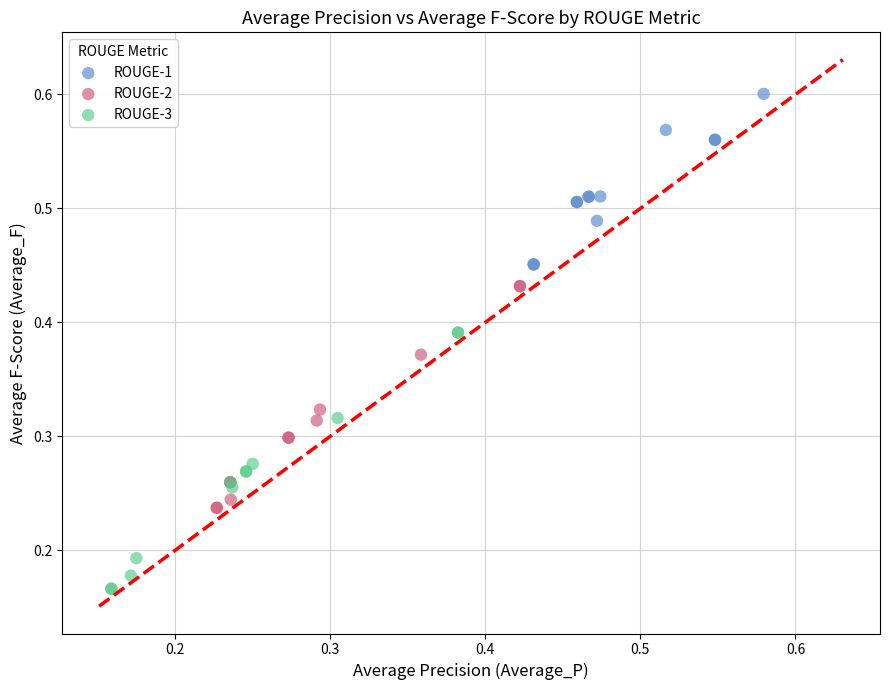

Which series has the widest spread of Y values?

ROUGE-3